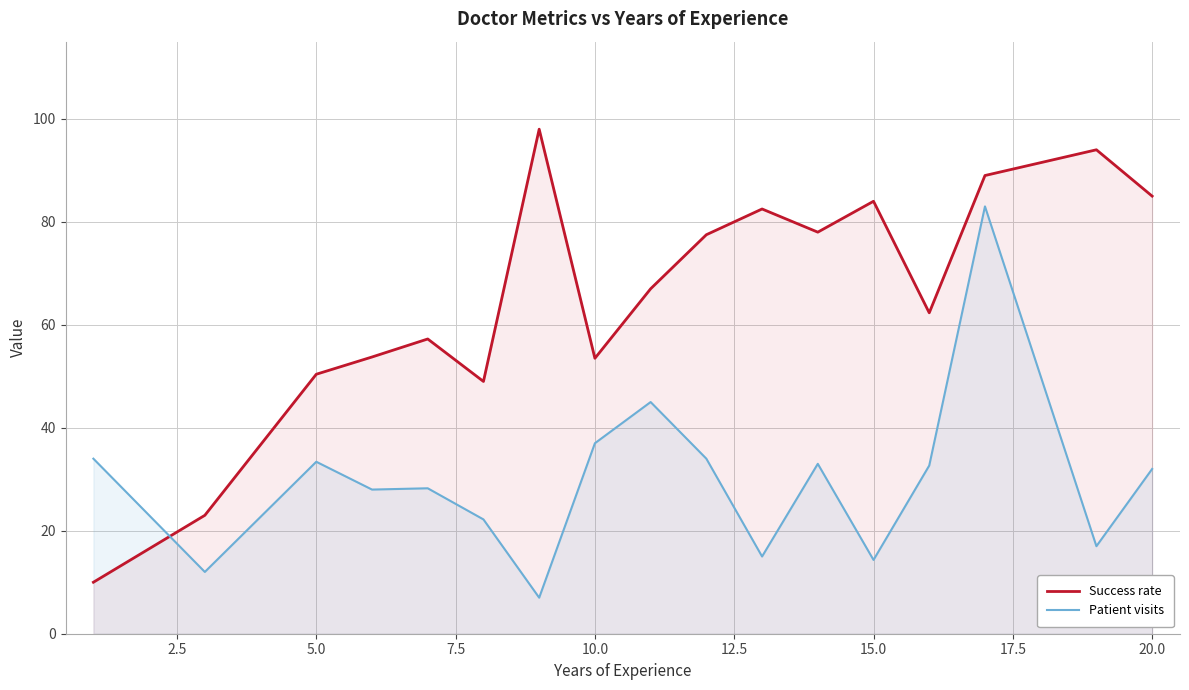

At which category does Patient visits reach its first local peak?

5.0